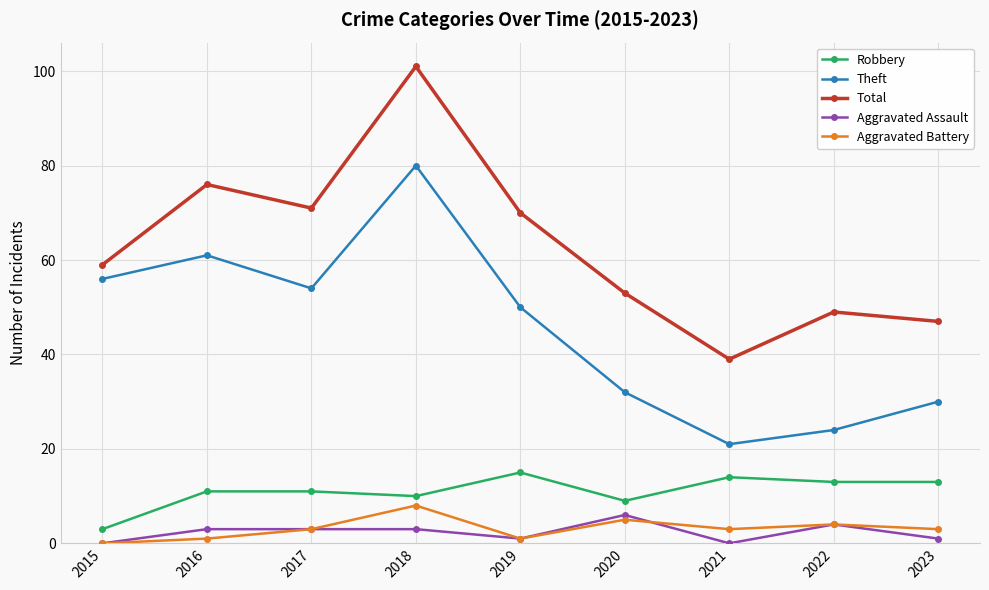

What is the difference between the Robbery values at 2019 and 2018?

5